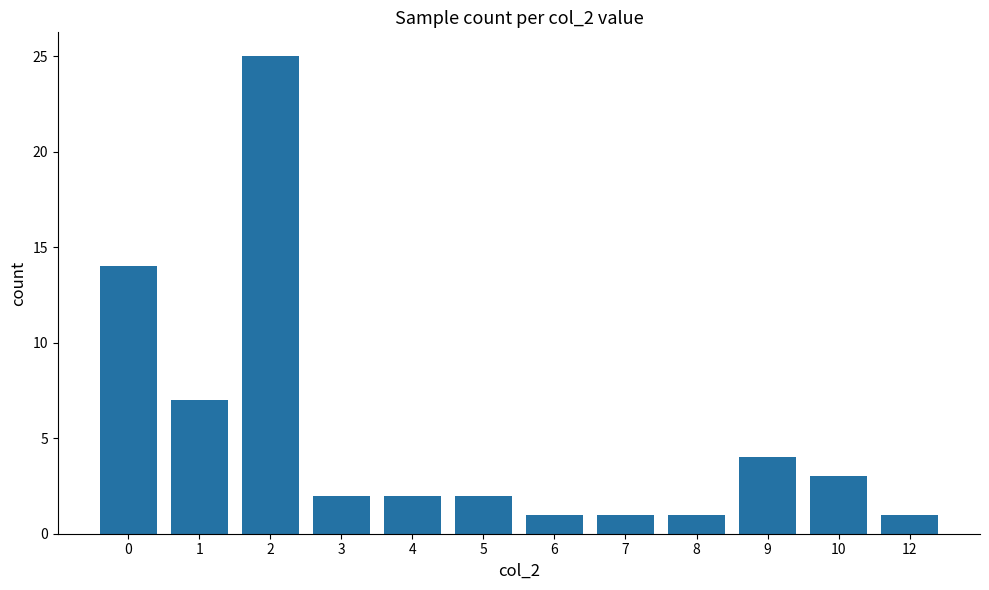

Which has a higher value, 12 or 2?

2